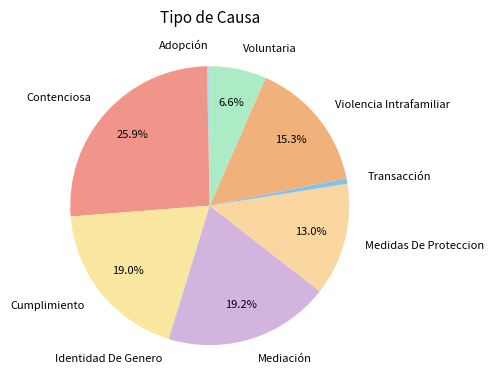

To the nearest percent, what is the difference between the Voluntaria and Adopción slice percentages?

6%